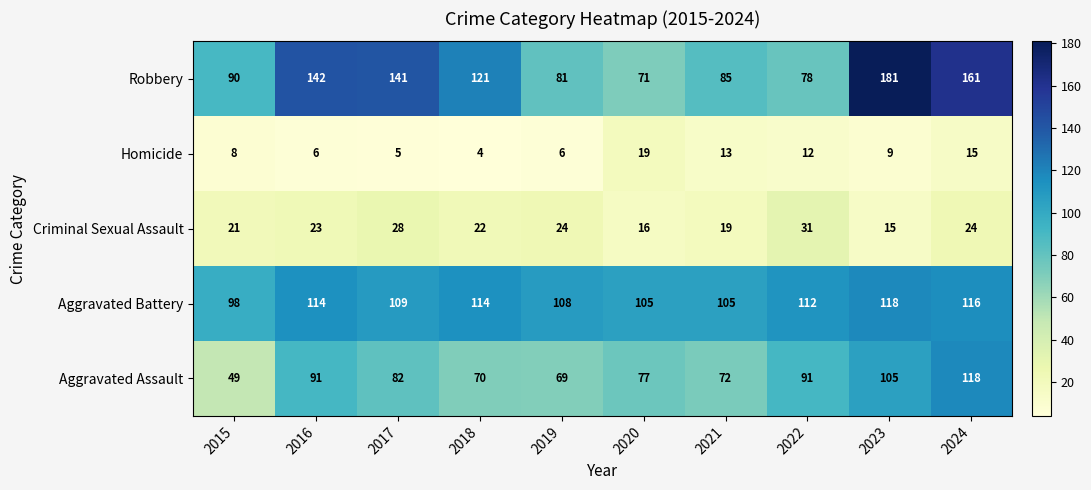

How many values in the Criminal Sexual Assault series are below 23?

5